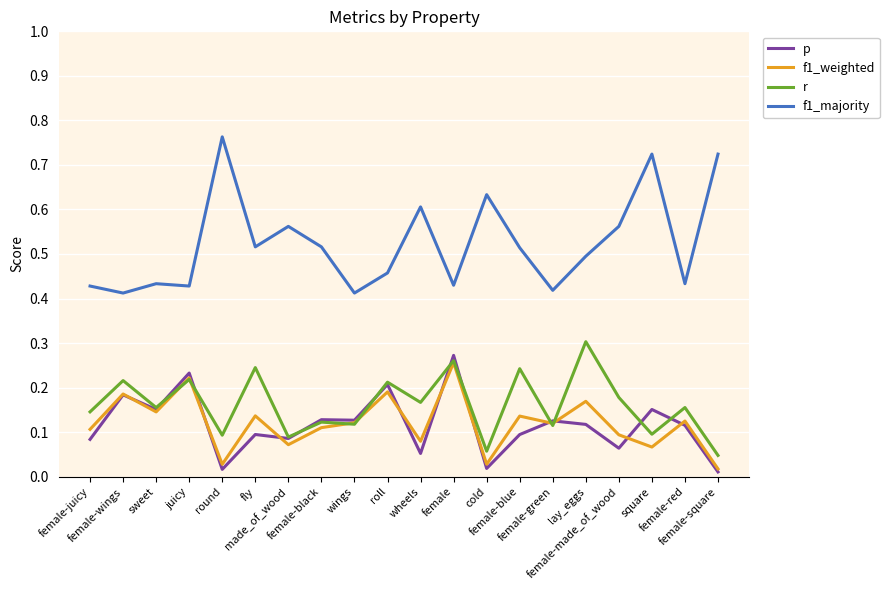

Which series has the largest range (max minus min)?

f1_majority